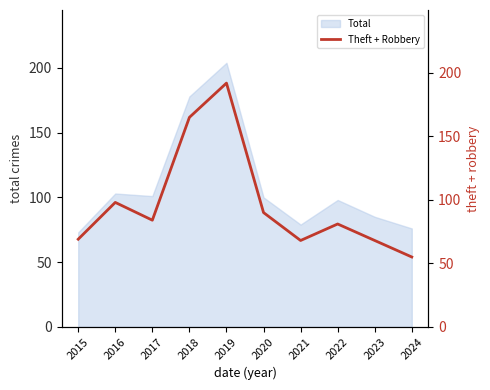

What is the change in value from 2017 to 2018?

+81